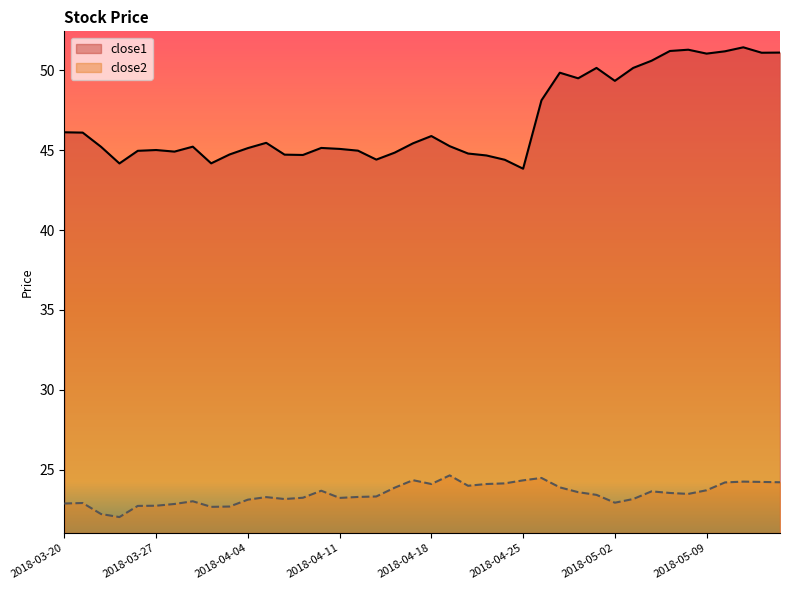

In close1, how many points are higher than both neighbors (excluding endpoints)?

9